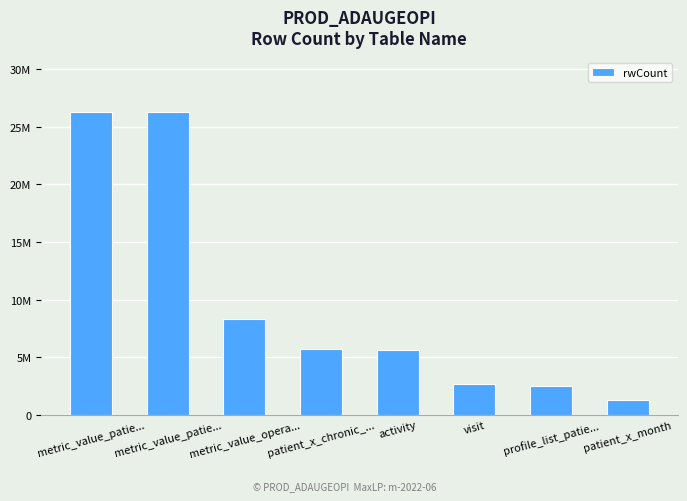

True or false: the data shows 4108834 at profile_list_patie....

False